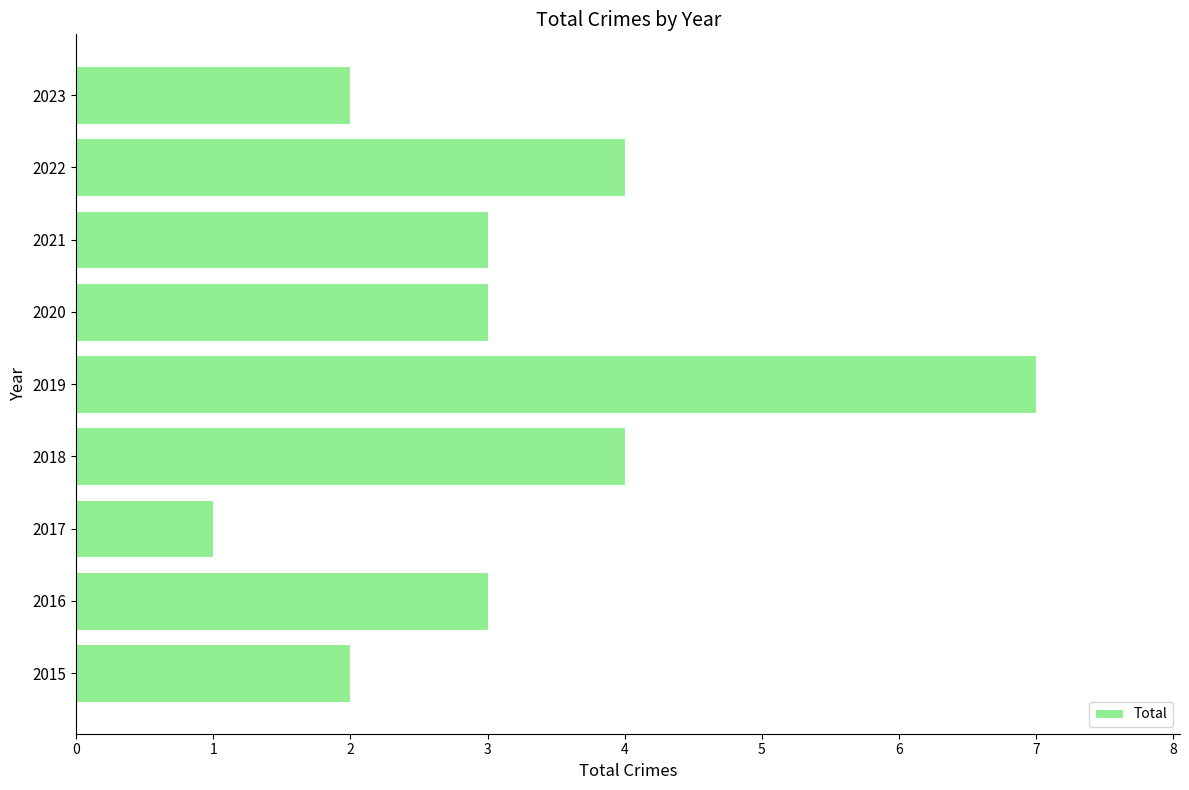

What is the difference between the maximum and minimum values?

6